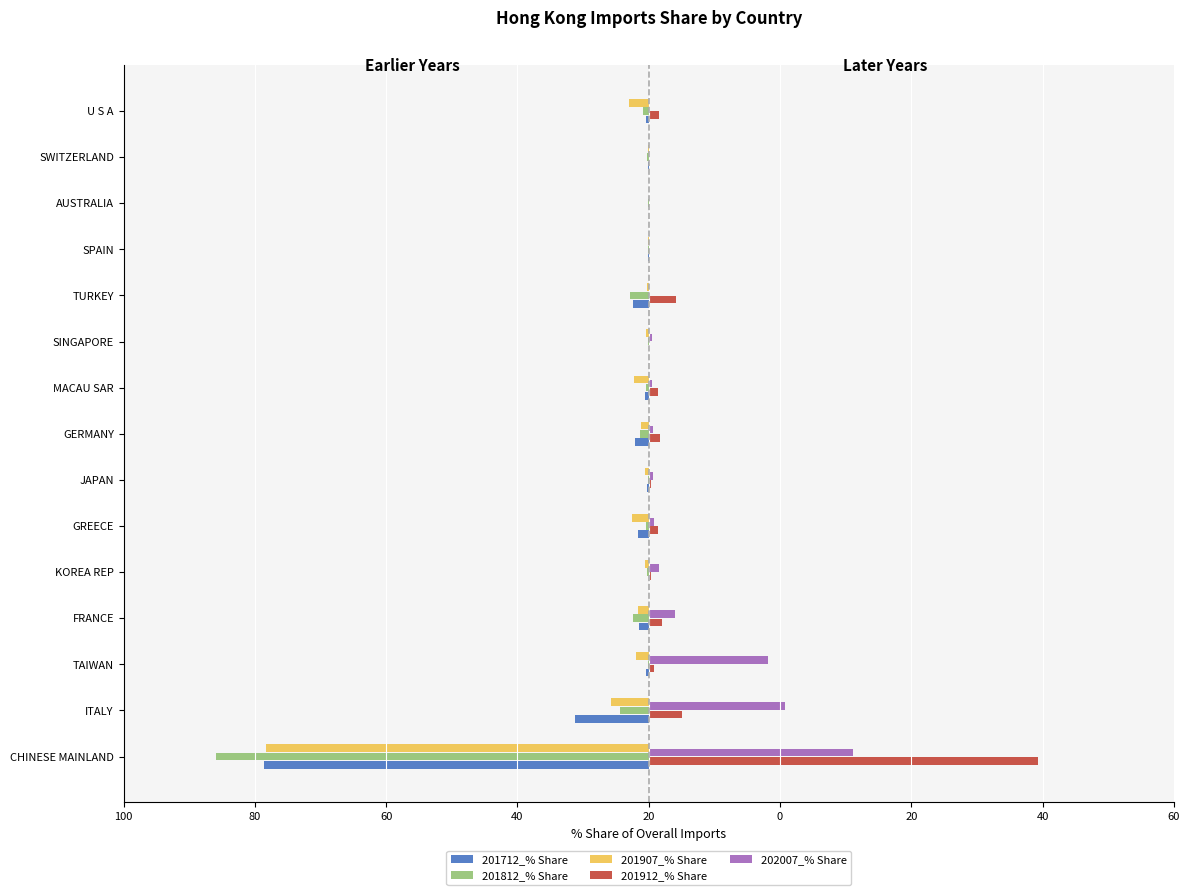

What are all the series names shown in the legend?

201712_% Share, 201812_% Share, 201907_% Share, 201912_% Share, 202007_% Share